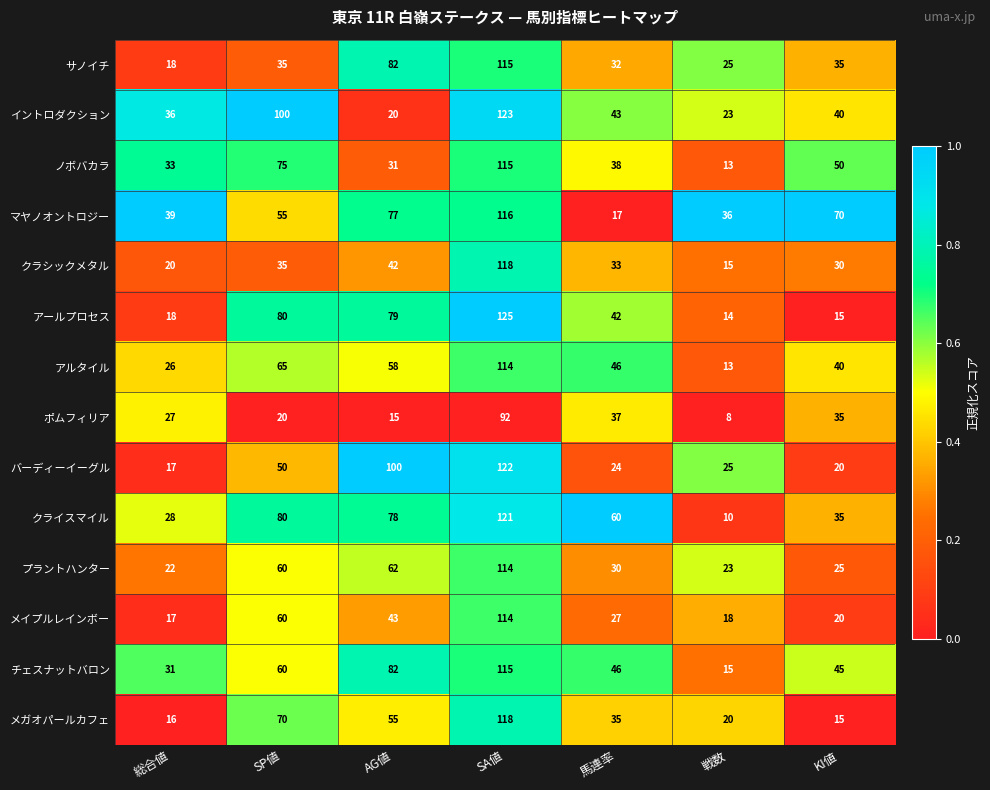

At which label does ポムフィリア reach its peak?

SA値